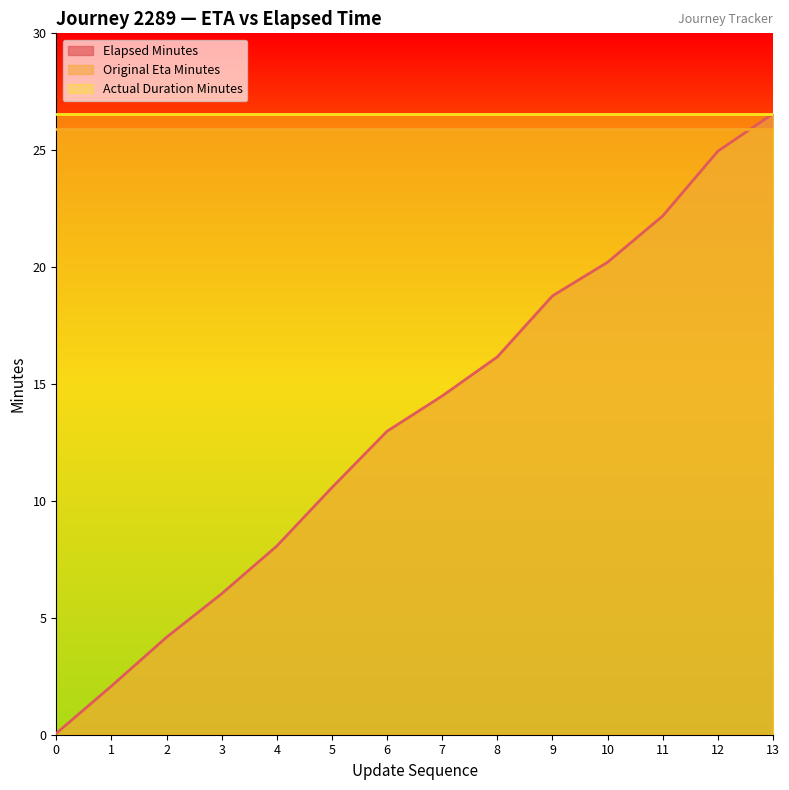

What is the difference between the highest and lowest values at 6?

13.6